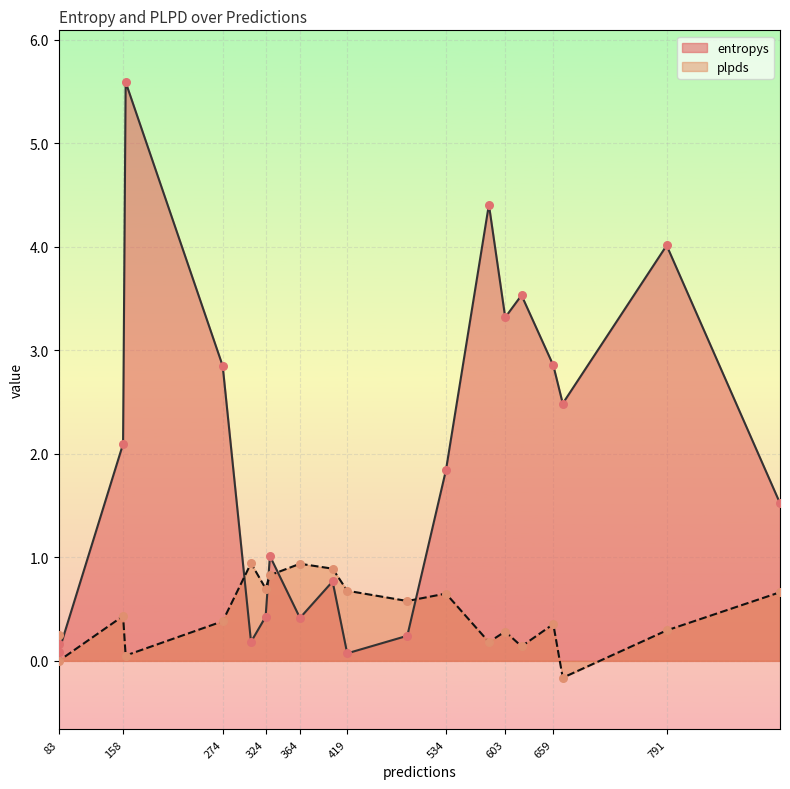

Which series has the largest total across all categories?

entropys